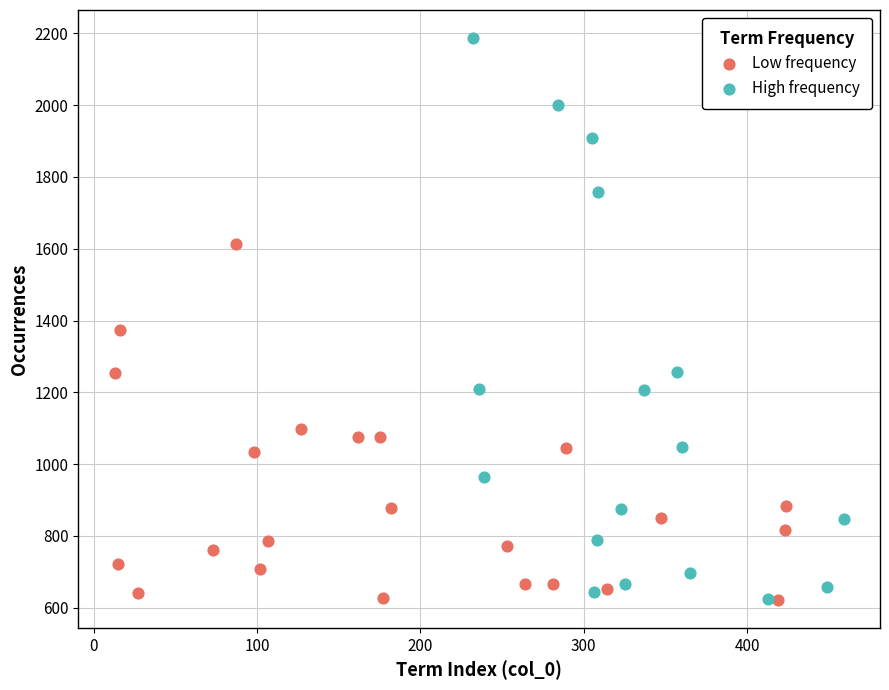

What are all the series names shown in the legend?

Low frequency, High frequency